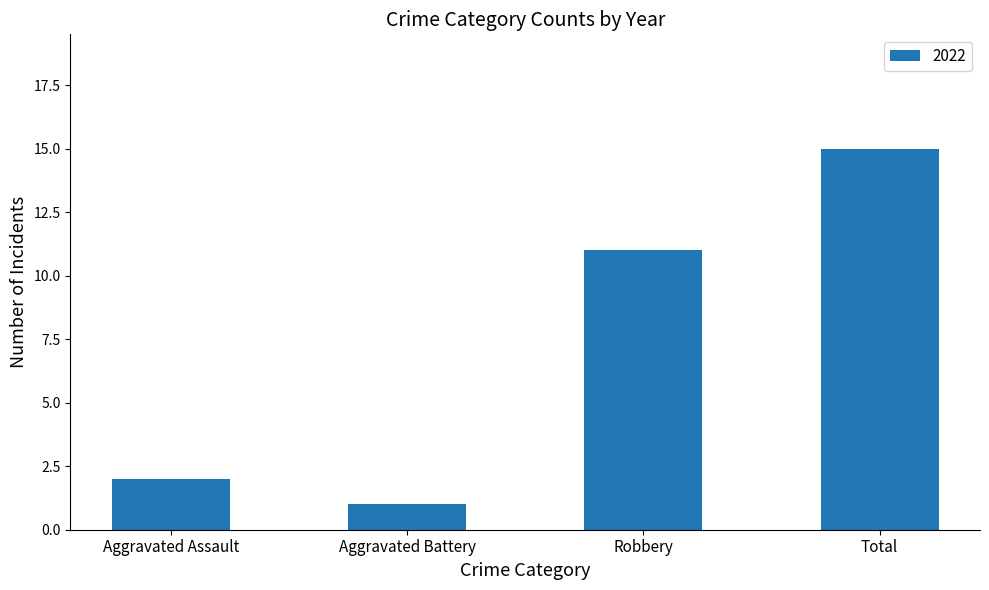

True or false: the data shows 11 at Robbery.

True